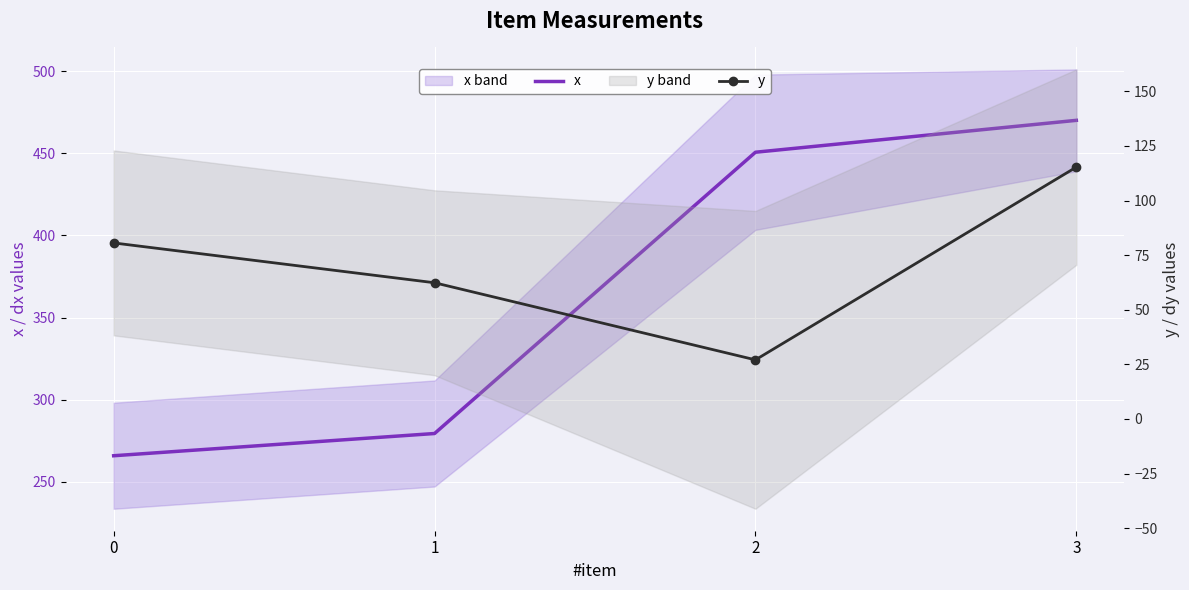

Is the value of x at 3 greater than the value of y at 1?

Yes